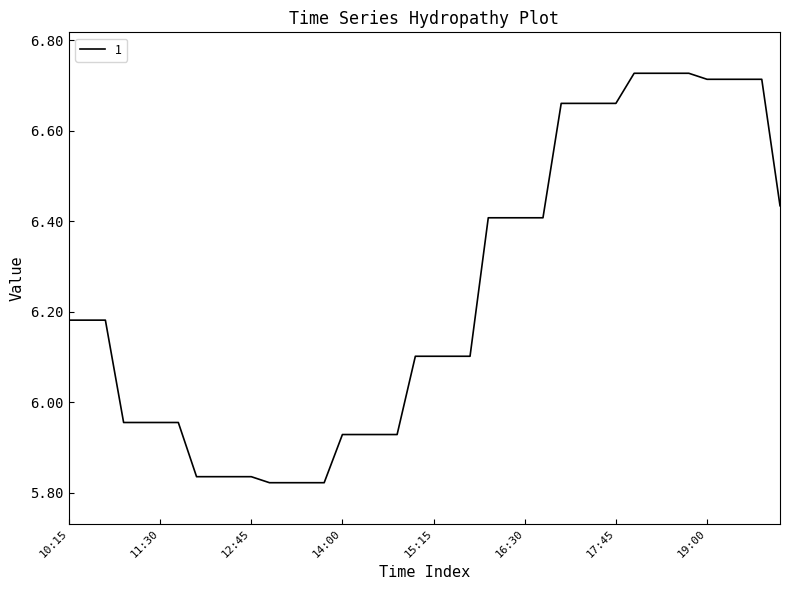

What is the difference between the maximum and minimum values?

0.9